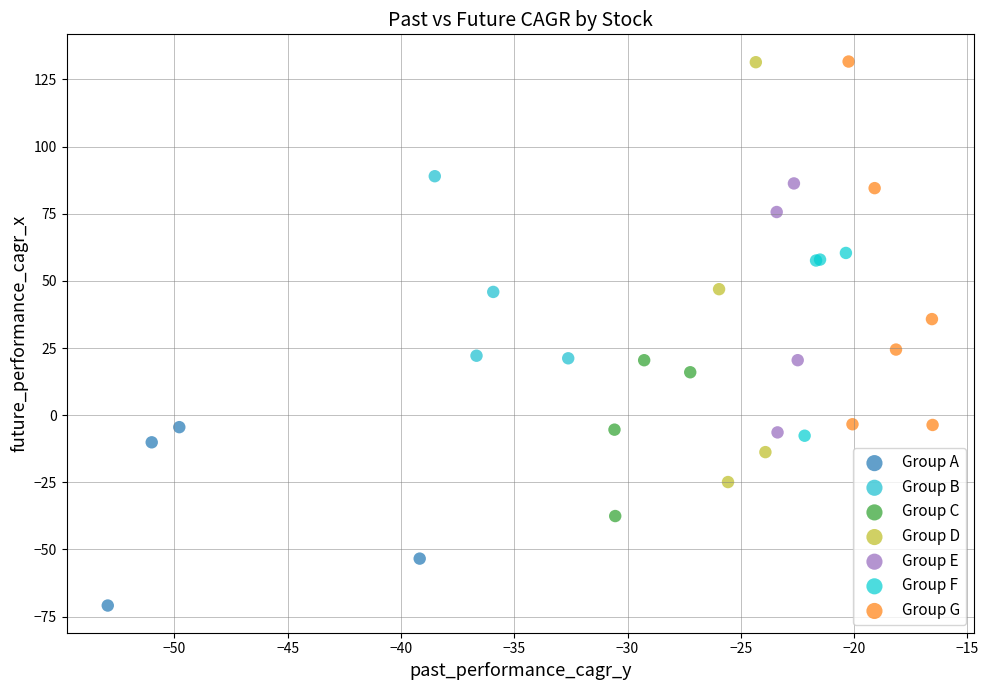

Which series reaches the minimum Y coordinate?

Group A